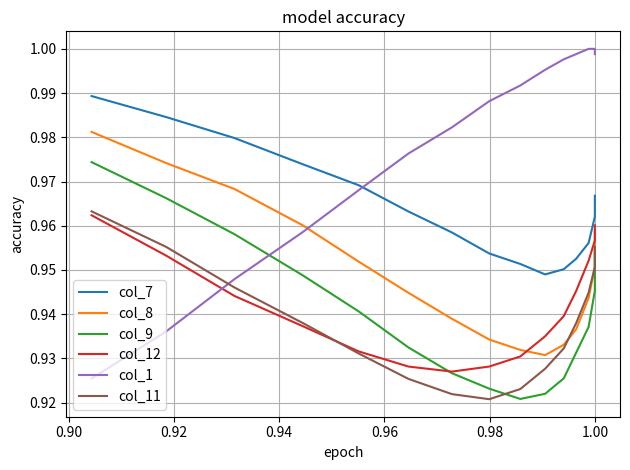

List the series in order of their peak value, highest first.

col_1, col_7, col_8, col_9, col_11, col_12